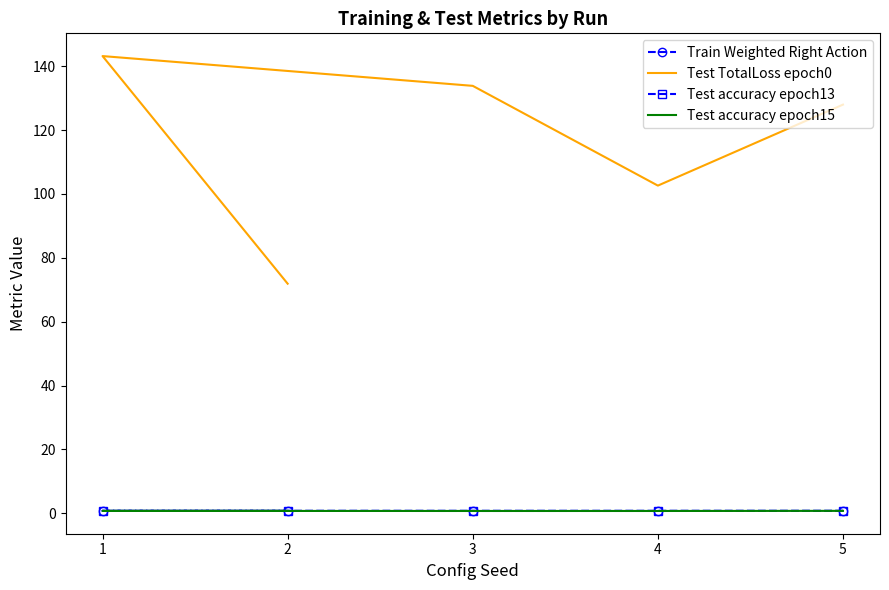

Is it true that Test accuracy epoch13 equals 0.8 at 1?

True